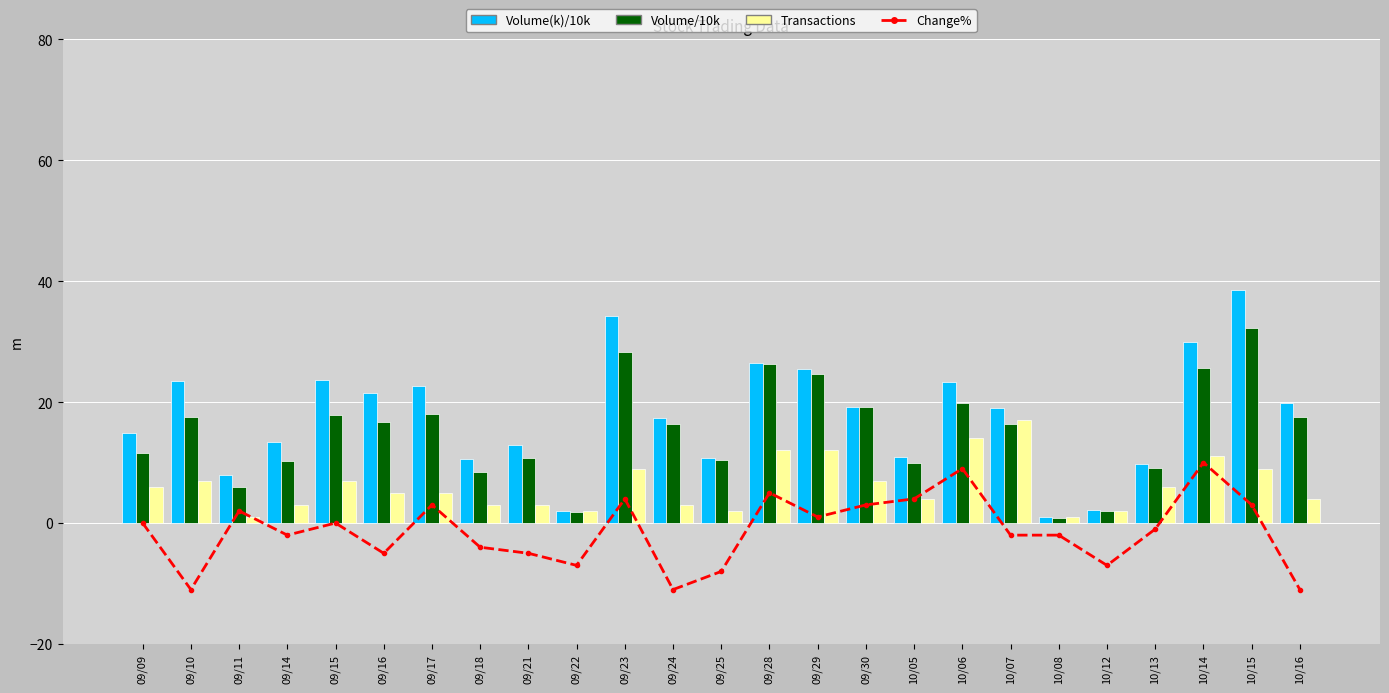

Reading left to right, extract all data points from this chart.

Change%: 09/09=0.0	09/10=-11.0	09/11=2.0	09/14=-2.0	09/15=0.0	09/16=-5.0	09/17=3.0	09/18=-4.0	09/21=-5.0	09/22=-7.0	09/23=4.0	09/24=-11.0	09/25=-8.0	09/28=5.0	09/29=1.0	09/30=3.0	10/05=4.0	10/06=9.0	10/07=-2.0	10/08=-2.0	10/12=-7.0	10/13=-1.0	10/14=10.0	10/15=3.0	10/16=-11.0
Volume(k)/10k: 09/09=14.9	09/10=23.5	09/11=7.9	09/14=13.4	09/15=23.6	09/16=21.5	09/17=22.7	09/18=10.5	09/21=12.9	09/22=2.1	09/23=34.2	09/24=17.3	09/25=10.8	09/28=26.4	09/29=25.4	09/30=19.3	10/05=10.9	10/06=23.3	10/07=18.9	10/08=1.0	10/12=2.2	10/13=9.7	10/14=30.0	10/15=38.5	10/16=19.9
Volume/10k: 09/09=11.5	09/10=17.6	09/11=6.0	09/14=10.3	09/15=17.9	09/16=16.7	09/17=18.0	09/18=8.4	09/21=10.8	09/22=1.8	09/23=28.3	09/24=16.3	09/25=10.5	09/28=26.3	09/29=24.6	09/30=19.1	10/05=9.9	10/06=19.9	10/07=16.4	10/08=0.9	10/12=2.0	10/13=9.1	10/14=25.7	10/15=32.3	10/16=17.5
Transactions: 09/09=6.0	09/10=7.0	09/11=1.0	09/14=3.0	09/15=7.0	09/16=5.0	09/17=5.0	09/18=3.0	09/21=3.0	09/22=2.0	09/23=9.0	09/24=3.0	09/25=2.0	09/28=12.0	09/29=12.0	09/30=7.0	10/05=4.0	10/06=14.0	10/07=17.0	10/08=1.0	10/12=2.0	10/13=6.0	10/14=11.0	10/15=9.0	10/16=4.0